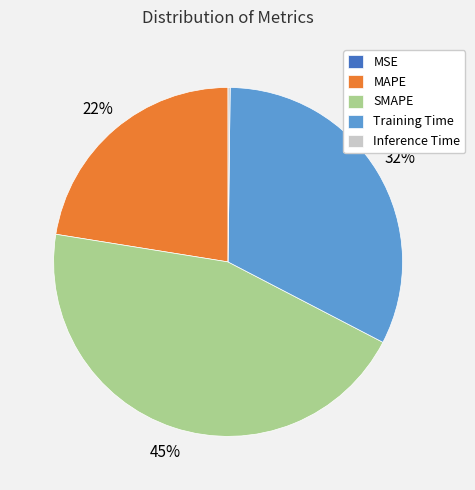

Is it true that MAPE is 22% of the pie?

True